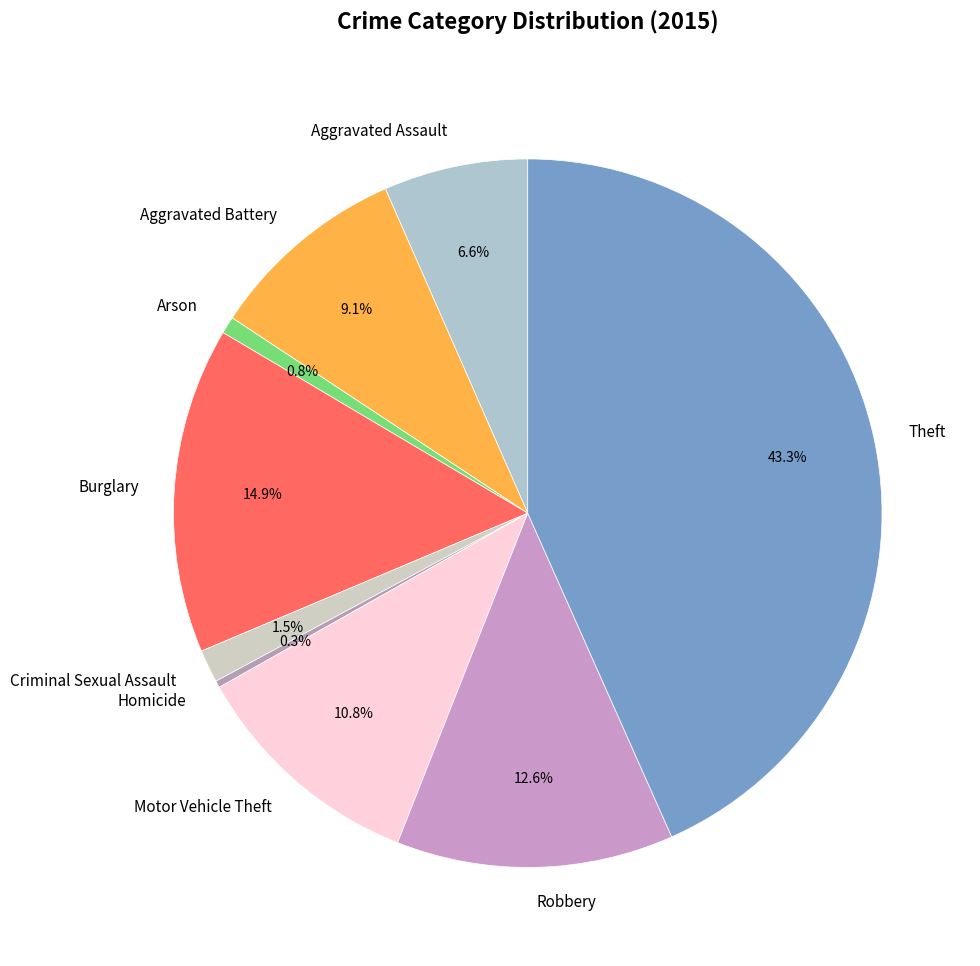

To the nearest percent, what is the difference between the Motor Vehicle Theft and Criminal Sexual Assault slice percentages?

9%